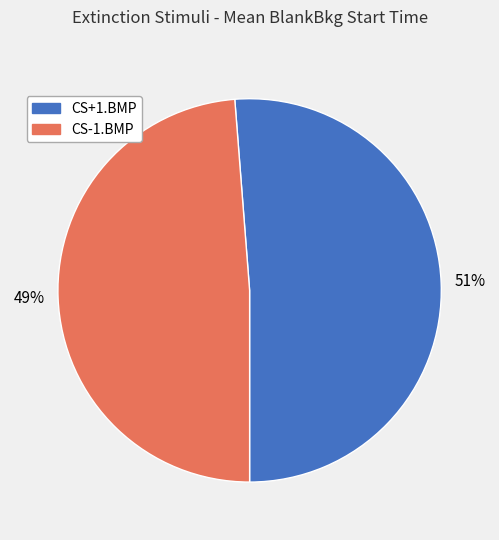

True or false: CS+1.BMP accounts for 46% of the total.

False